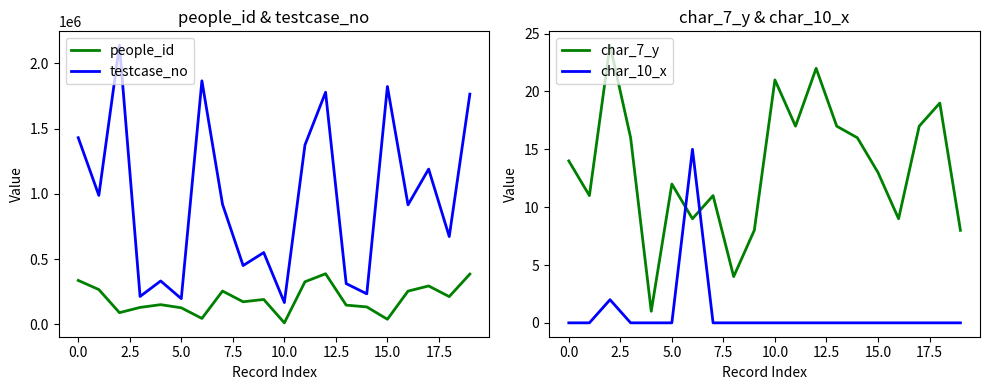

The value of people_id at 0.0 is 525199. True or false?

False